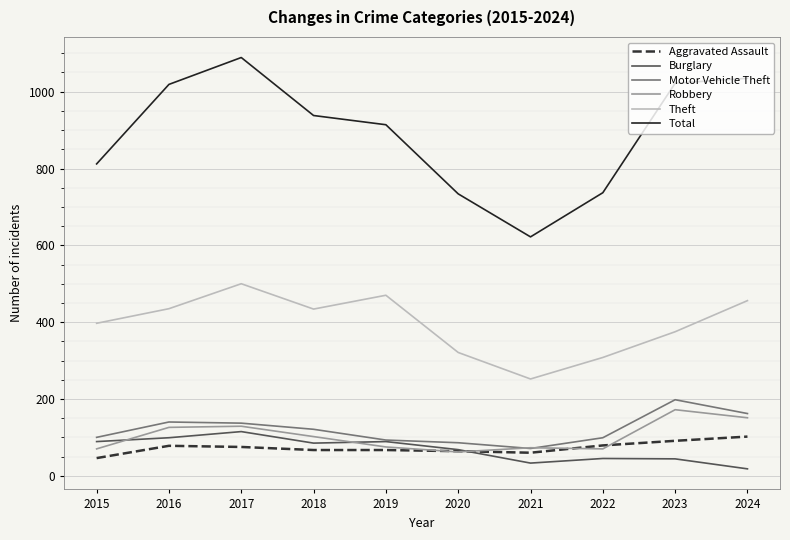

What is the spread (max minus min) of values at 2023?

978